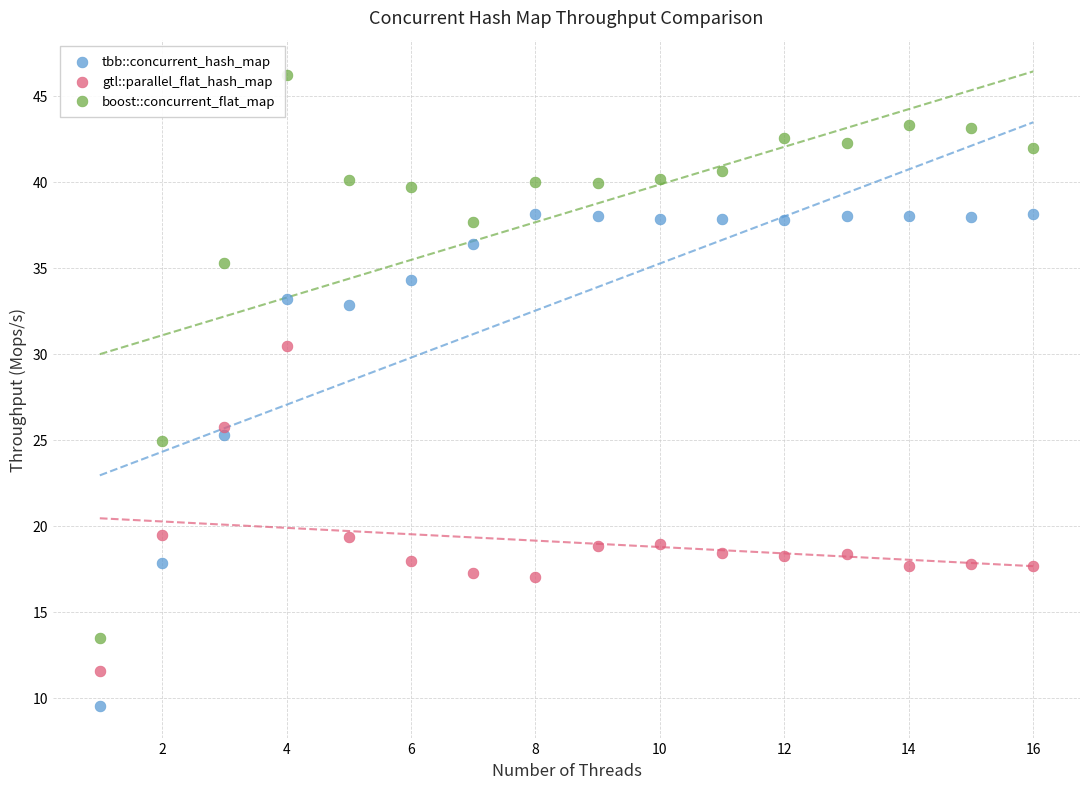

In the boost::concurrent_flat_map series, what Y value is closest to 29?

24.9